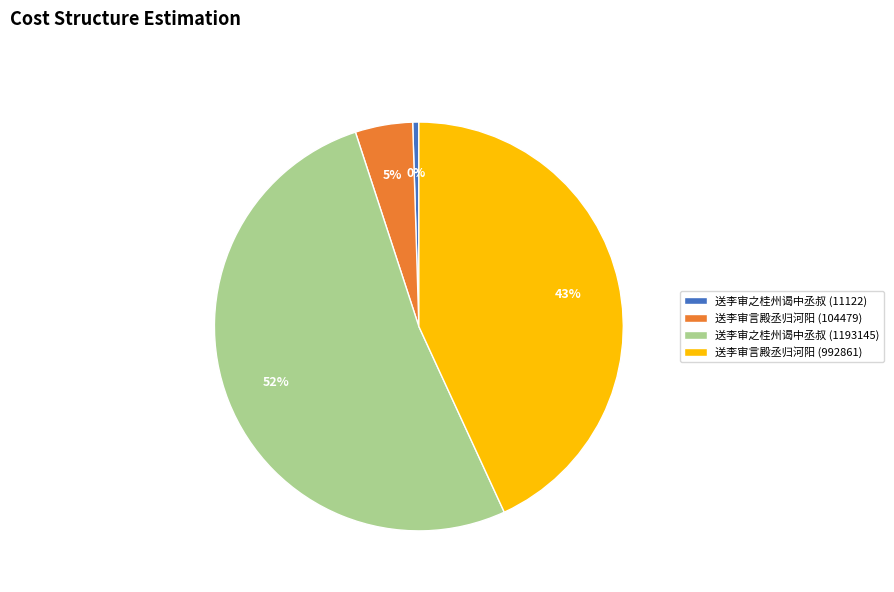

True or false: 送李审言殿丞归河阳 (992861) accounts for 34% of the total.

False